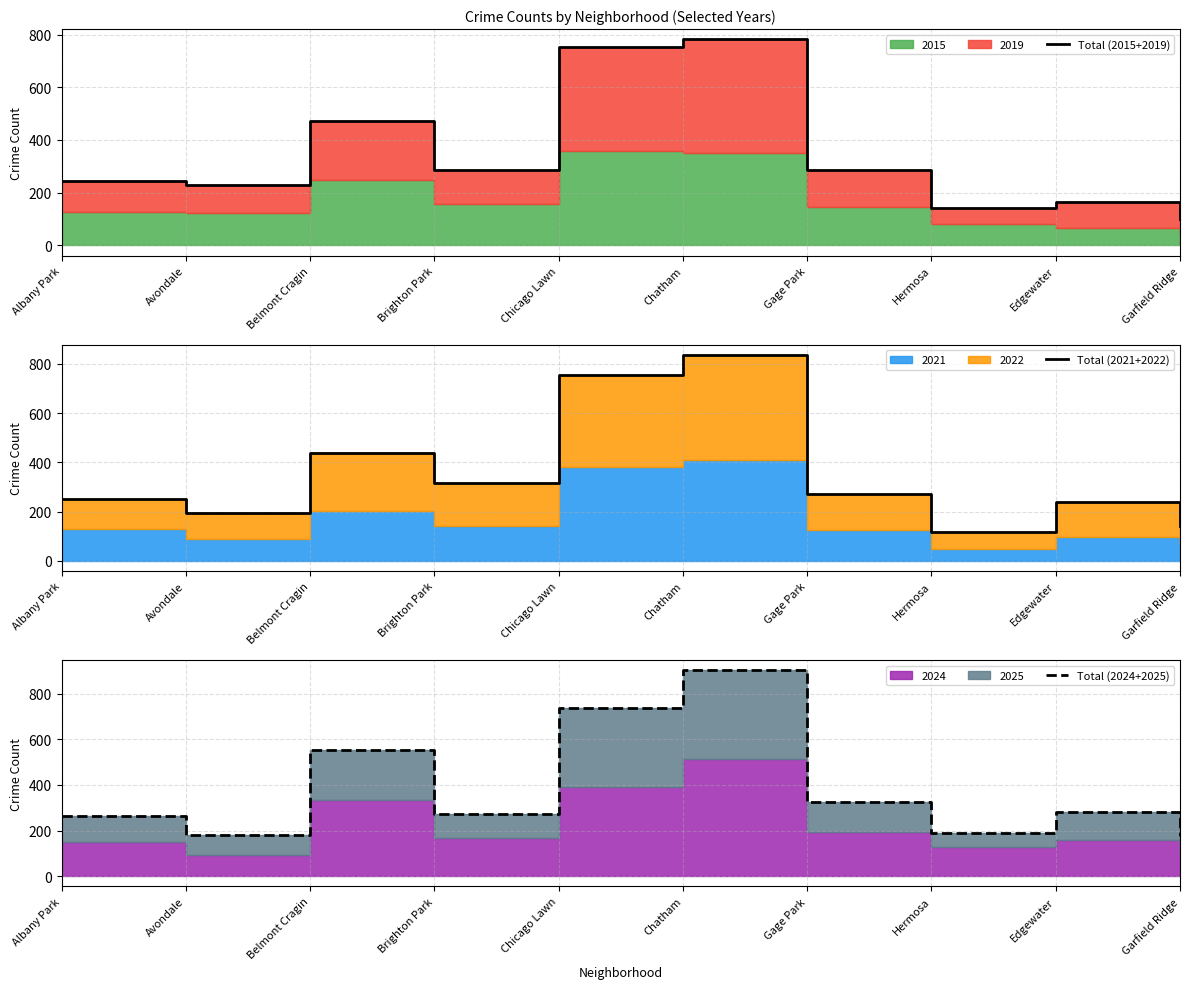

The value of Total (2024+2025) at Gage Park is 194. True or false?

False